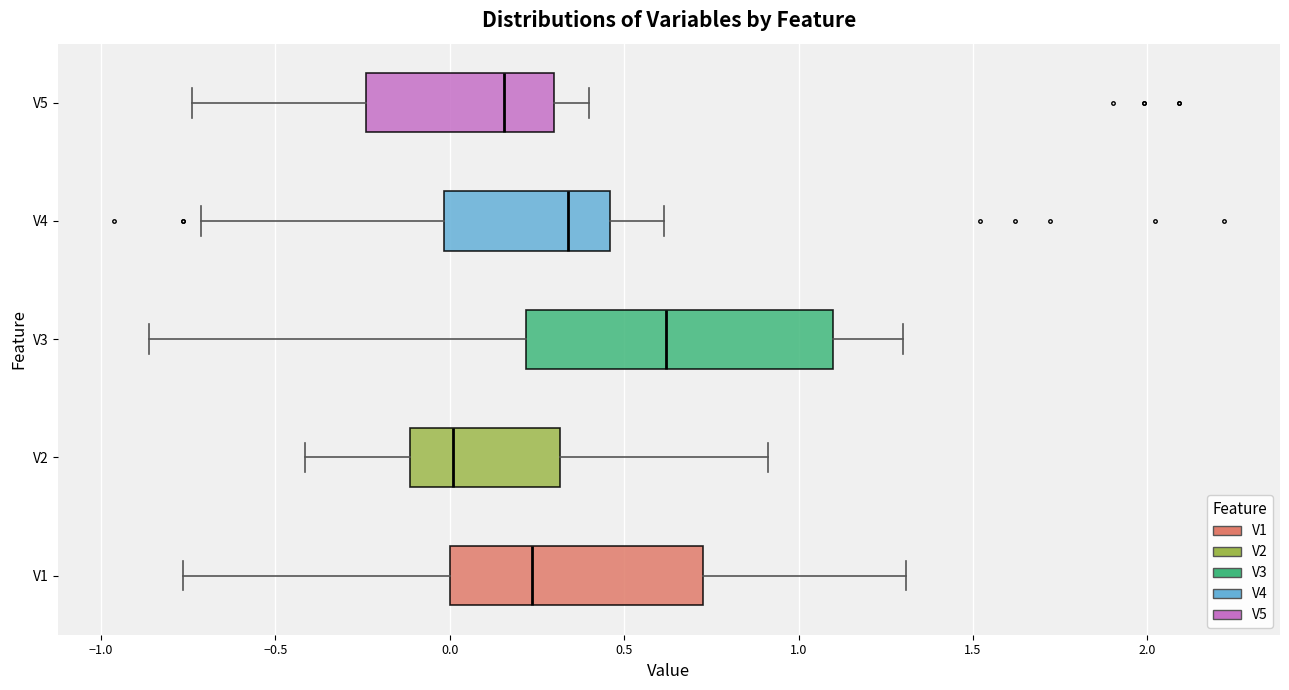

Which box is the widest, from its left edge to its right edge?

V3